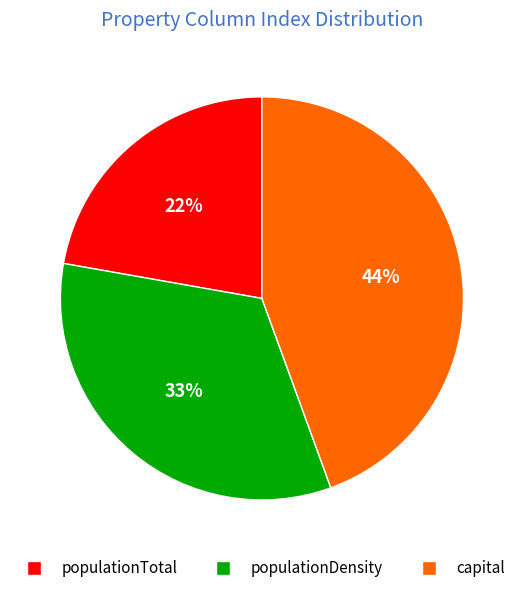

Does capital represent more than half of the total?

No